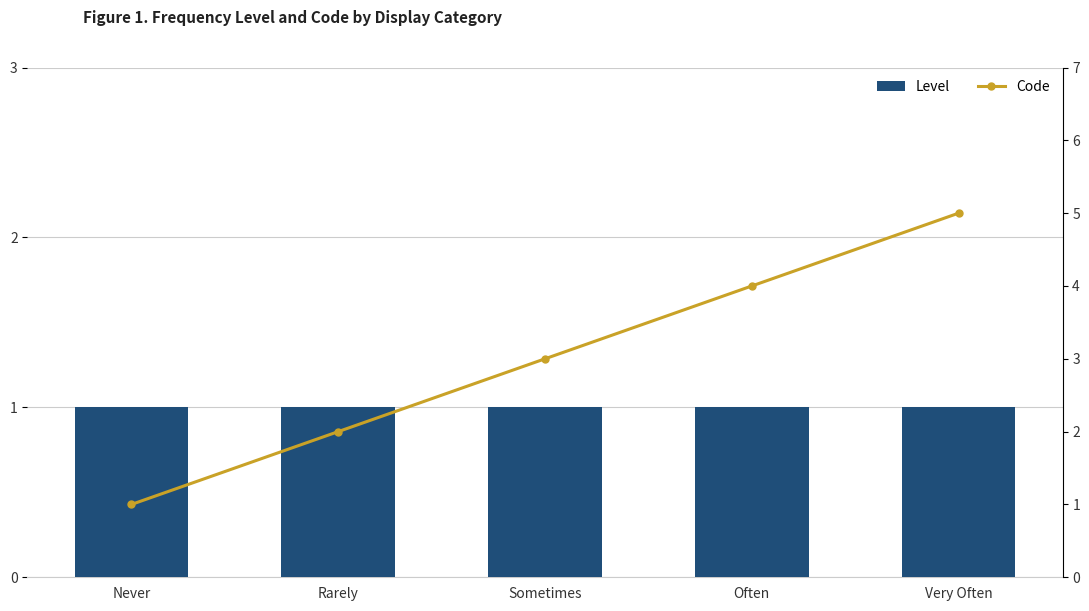

Between Sometimes and Often, which series saw the biggest shift?

Code